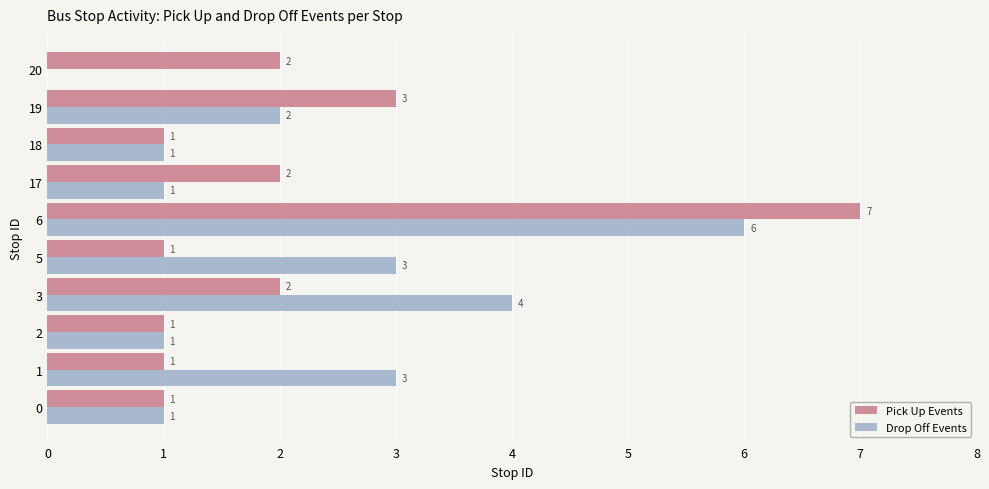

Is the value of Drop Off Events at 5 greater than the value of Pick Up Events at 20?

Yes